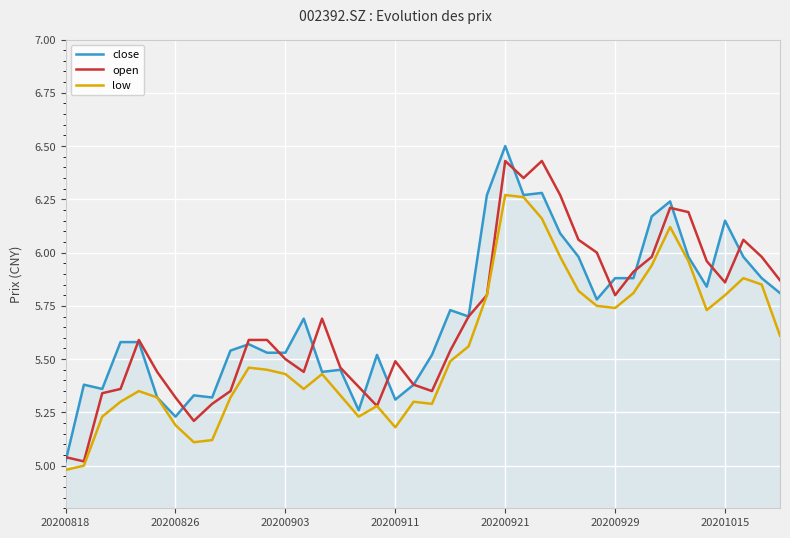

What is the maximum value shown in the chart?

6.5